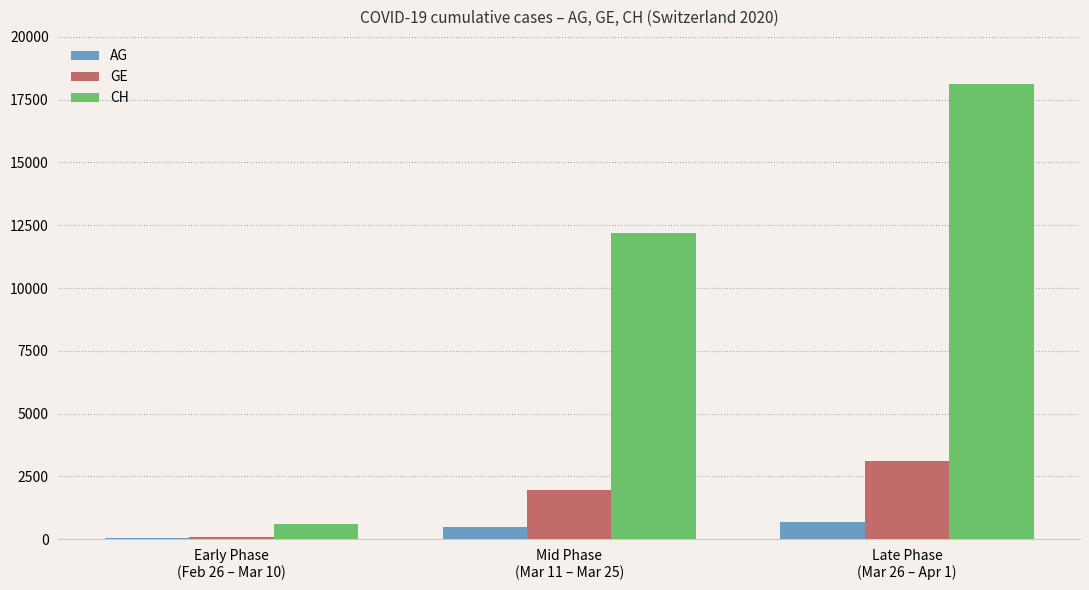

Reading left to right, what are all the values shown in this chart?

AG: 33	485	702
GE: 79	1960	3109
CH: 590	12196	18120